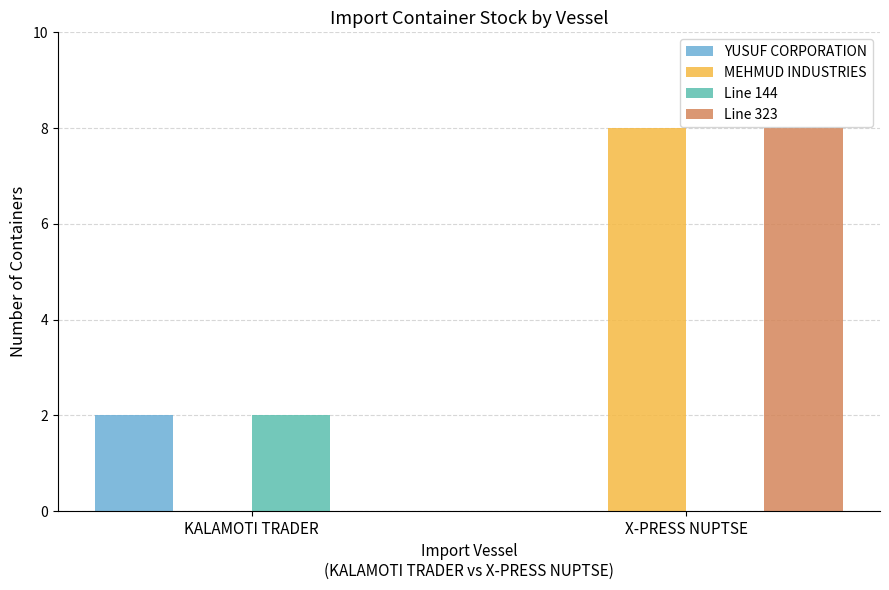

Is the value of Line 323 at X-PRESS NUPTSE greater than the value of Line 144 at X-PRESS NUPTSE?

Yes